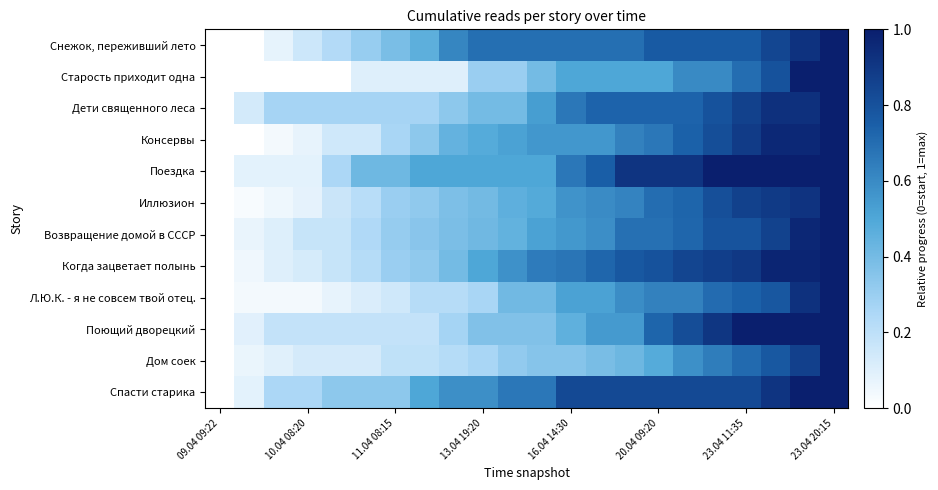

Reading left to right, what are all the values shown in this chart?

Снежок, переживший лето: 0.0	0.0	0.1	0.2	0.2	0.3	0.4	0.5	0.6	0.7	0.7	0.7	0.7	0.7	0.7	0.8	0.8	0.8	0.8	0.8	0.9	1.0
Старость приходит одна: 0.0	0.0	0.0	0.0	0.0	0.1	0.1	0.1	0.1	0.3	0.3	0.4	0.5	0.5	0.5	0.5	0.6	0.6	0.7	0.8	1.0	1.0
Дети священного леса: 0.0	0.1	0.3	0.3	0.3	0.3	0.3	0.3	0.3	0.4	0.4	0.5	0.7	0.7	0.7	0.7	0.7	0.8	0.9	0.9	0.9	1.0
Консервы: 0.0	0.0	0.0	0.1	0.1	0.1	0.3	0.3	0.4	0.5	0.5	0.6	0.6	0.6	0.6	0.7	0.7	0.8	0.9	1.0	1.0	1.0
Поездка: 0.0	0.1	0.1	0.1	0.2	0.4	0.4	0.5	0.5	0.5	0.5	0.5	0.7	0.8	0.9	0.9	0.9	1.0	1.0	1.0	1.0	1.0
Иллюзион: 0.0	0.0	0.1	0.1	0.2	0.2	0.3	0.3	0.4	0.4	0.5	0.5	0.6	0.6	0.6	0.7	0.7	0.8	0.9	0.9	0.9	1.0
Возвращение домой в СССР: 0.0	0.1	0.1	0.2	0.2	0.2	0.3	0.3	0.4	0.4	0.4	0.5	0.6	0.6	0.7	0.7	0.7	0.8	0.8	0.9	1.0	1.0
Когда зацветает полынь: 0.0	0.1	0.1	0.1	0.2	0.2	0.3	0.3	0.4	0.5	0.6	0.7	0.7	0.7	0.8	0.8	0.8	0.9	0.9	1.0	1.0	1.0
Л.Ю.К. - я не совсем твой отец.: 0.0	0.0	0.0	0.0	0.1	0.1	0.1	0.2	0.2	0.3	0.4	0.4	0.5	0.5	0.6	0.6	0.6	0.7	0.7	0.8	0.9	1.0
Поющий дворецкий: 0.0	0.1	0.2	0.2	0.2	0.2	0.2	0.2	0.3	0.4	0.4	0.4	0.5	0.5	0.5	0.7	0.8	0.9	1.0	1.0	1.0	1.0
Дом соек: 0.0	0.1	0.1	0.1	0.1	0.1	0.2	0.2	0.2	0.3	0.3	0.4	0.4	0.4	0.4	0.5	0.6	0.6	0.7	0.8	0.9	1.0
Спасти старика: 0.0	0.1	0.2	0.2	0.3	0.3	0.3	0.5	0.6	0.6	0.7	0.7	0.8	0.8	0.8	0.8	0.8	0.8	0.8	0.9	1.0	1.0